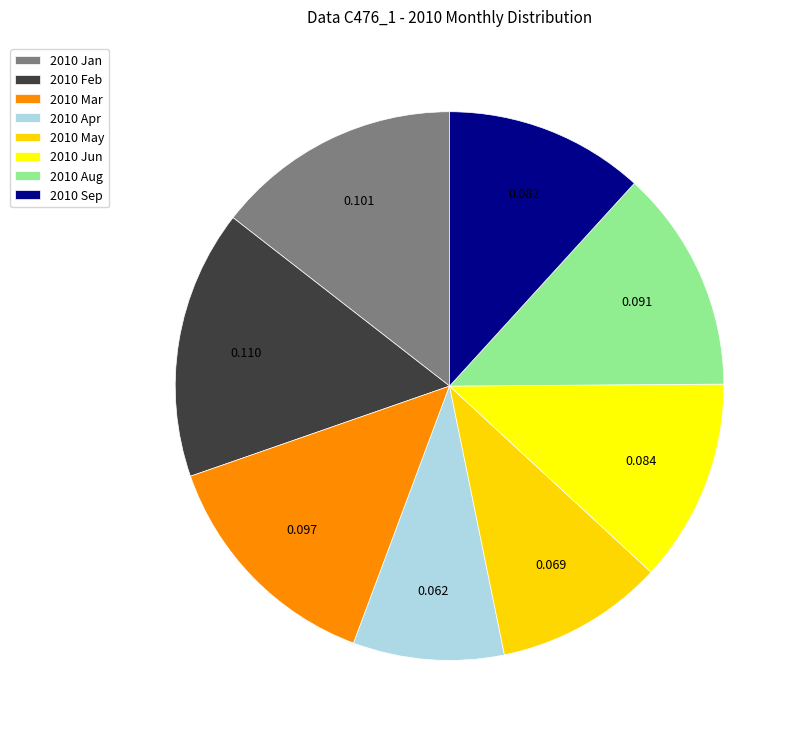

What percentage is the 2010 Sep slice, to the nearest percent?

12%